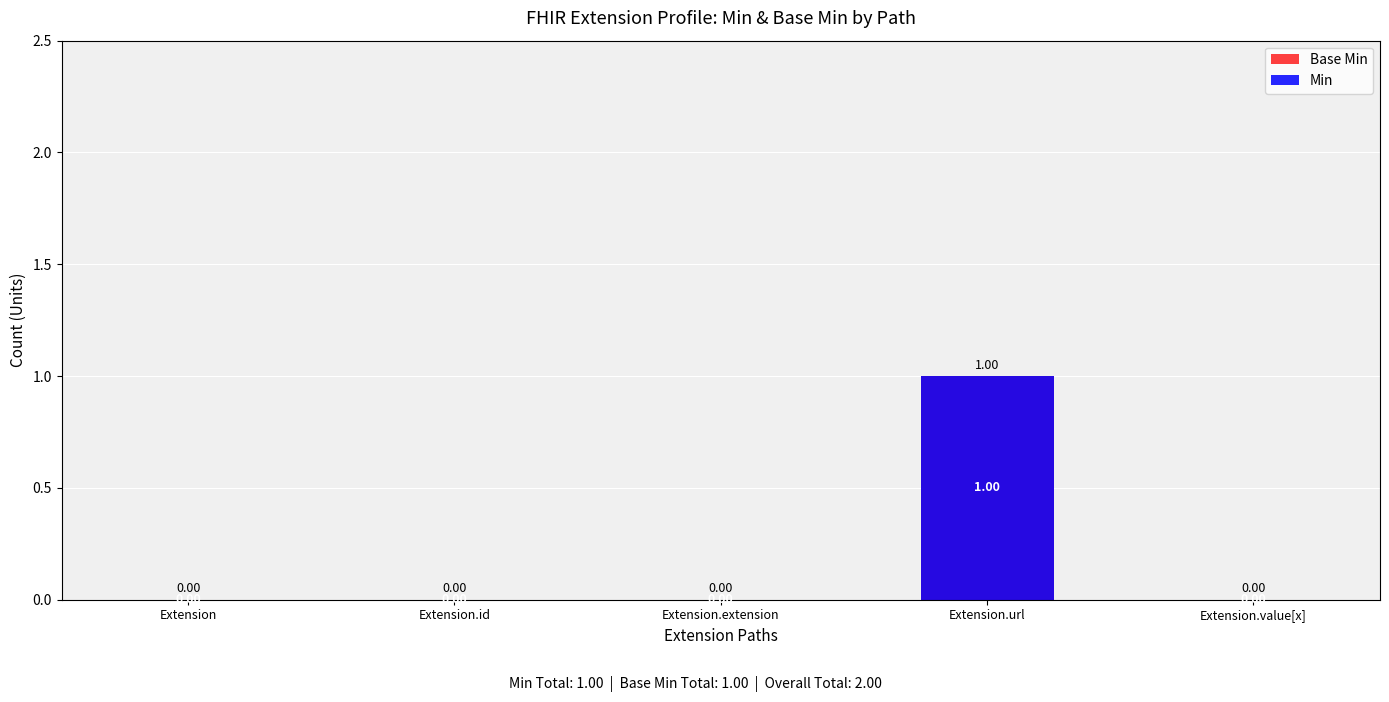

At how many categories does at least one series exceed 0?

1